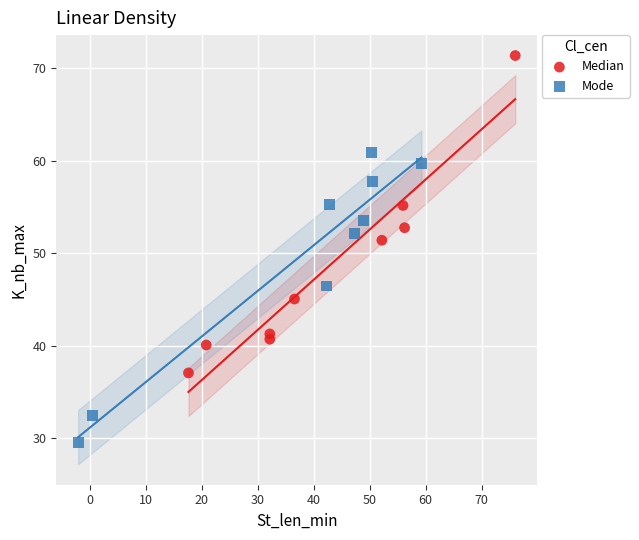

Which series has the largest Y range (max minus min)?

Median